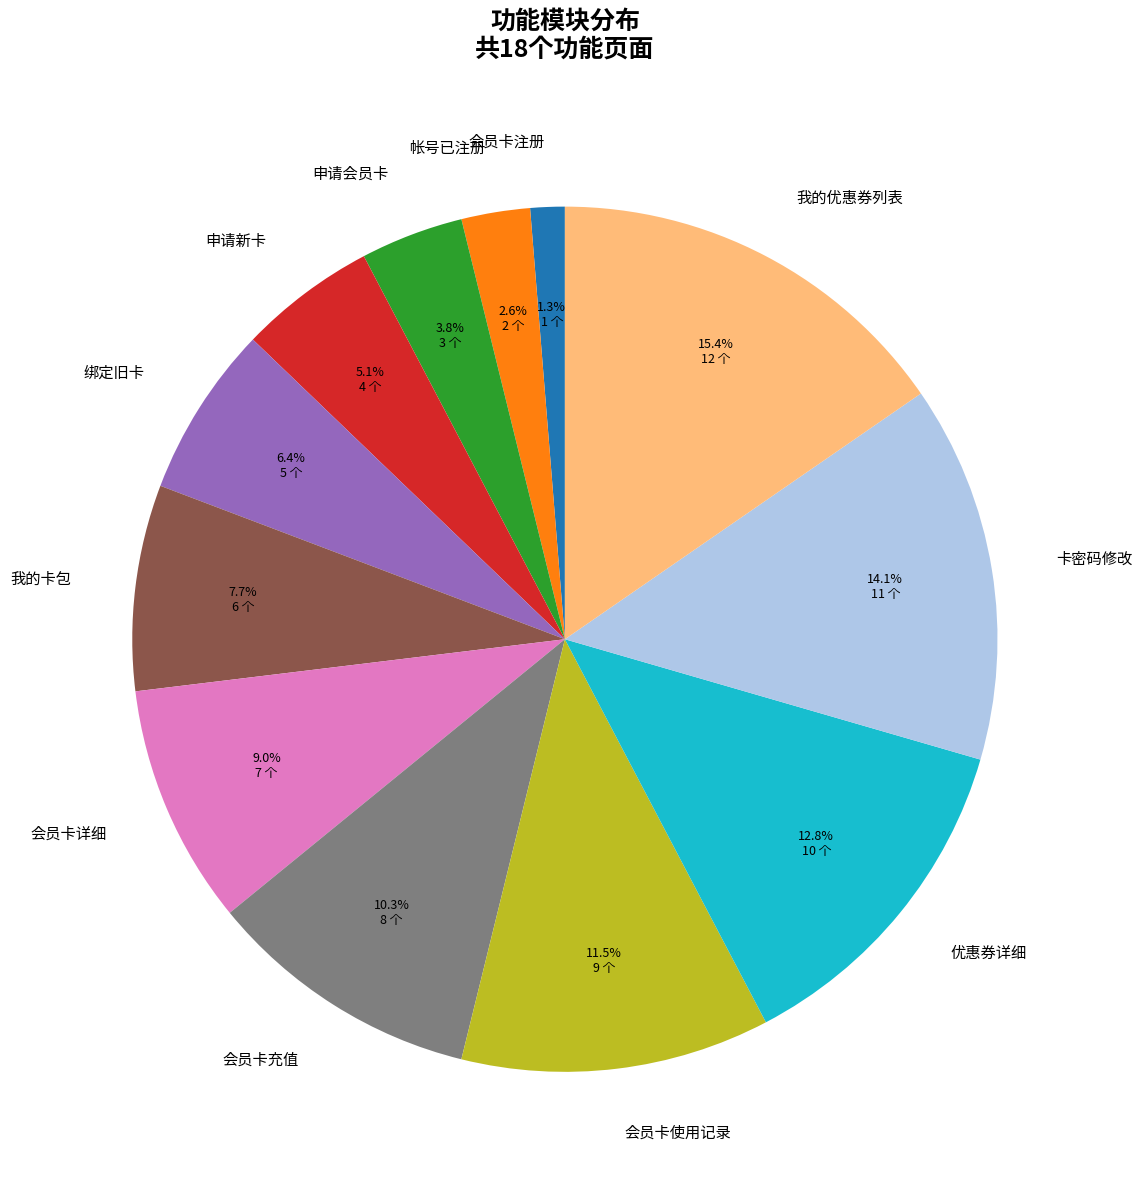

Does any single category account for the majority?

No